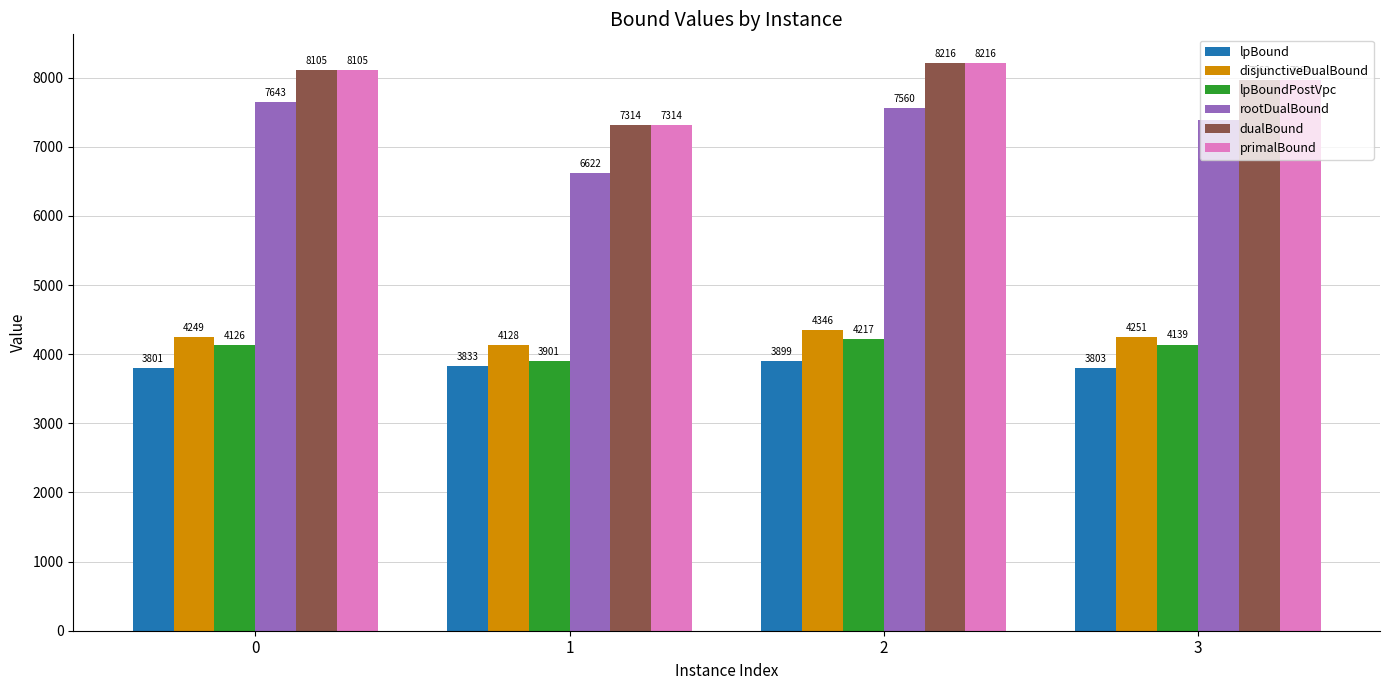

What is the average value of the rootDualBound series?

7304.5